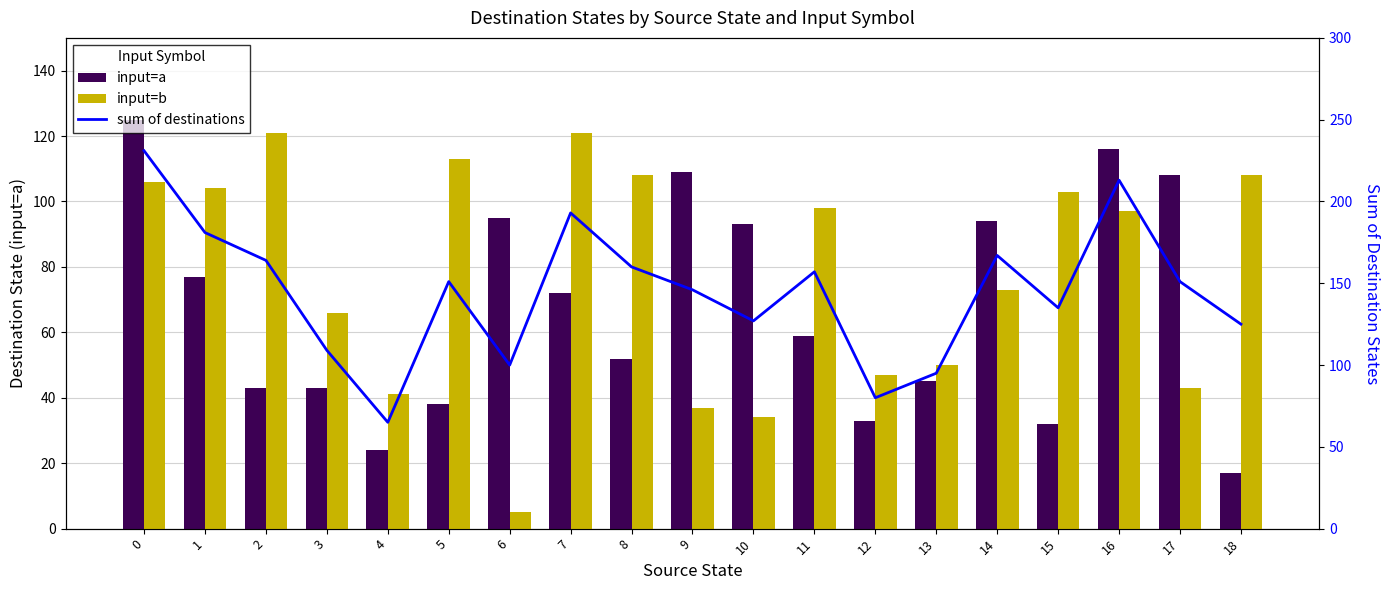

What is the value of the input=a bar at the 14th from the left?

45